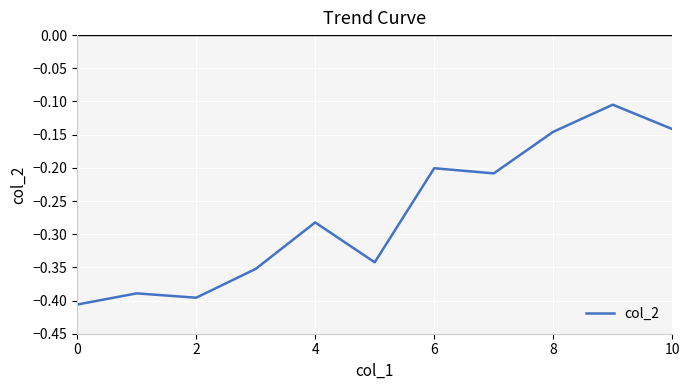

What is the difference between the maximum and minimum values?

0.3